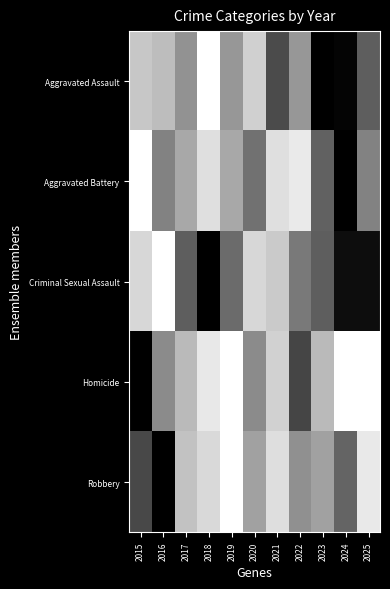

Which series changed the most between 2017 and 2019?

Homicide